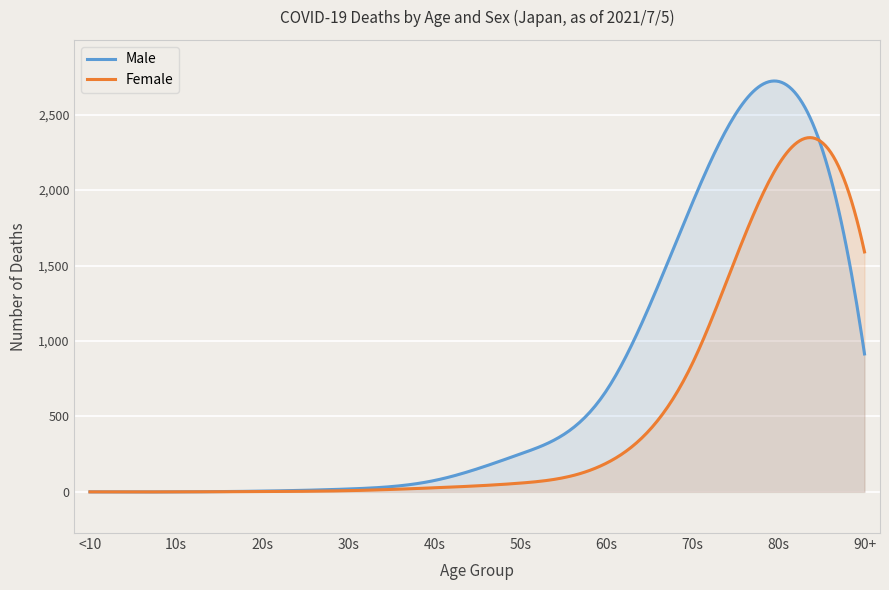

Reading left to right, what are all the values shown in this chart?

Male: 0	0	5	19	75	251	670	1915	2720	914
Female: 0	0	2	8	27	58	190	851	2168	1590